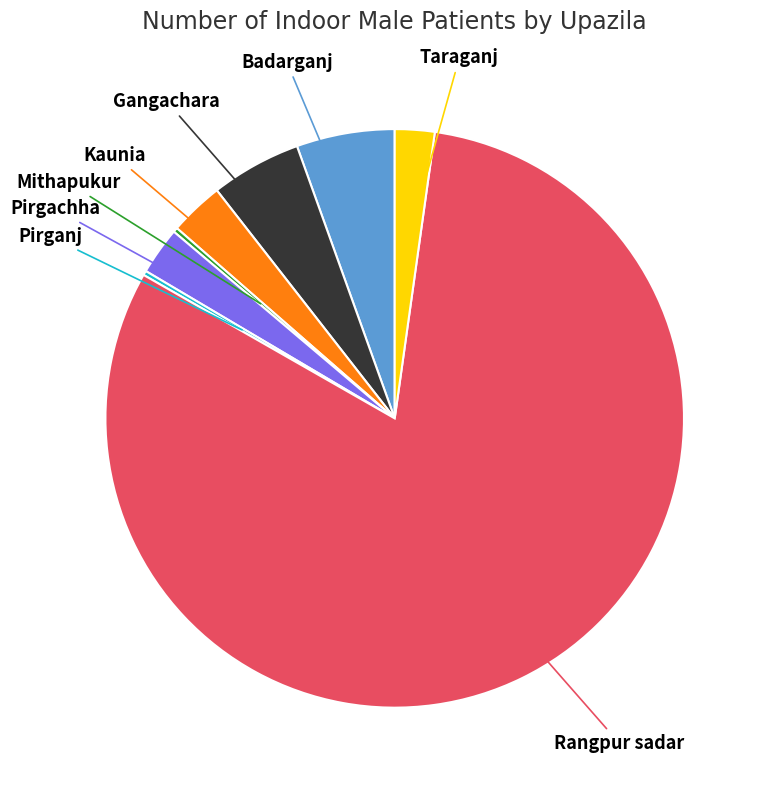

Is there any slice that represents more than half of the pie?

Yes